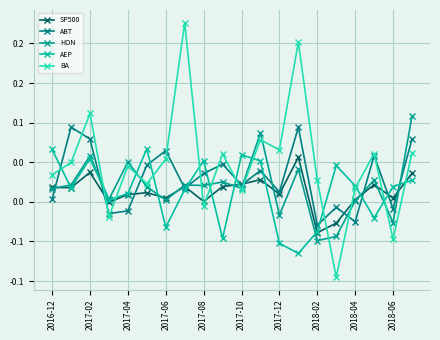

Does the chart have visible grid lines?

Yes